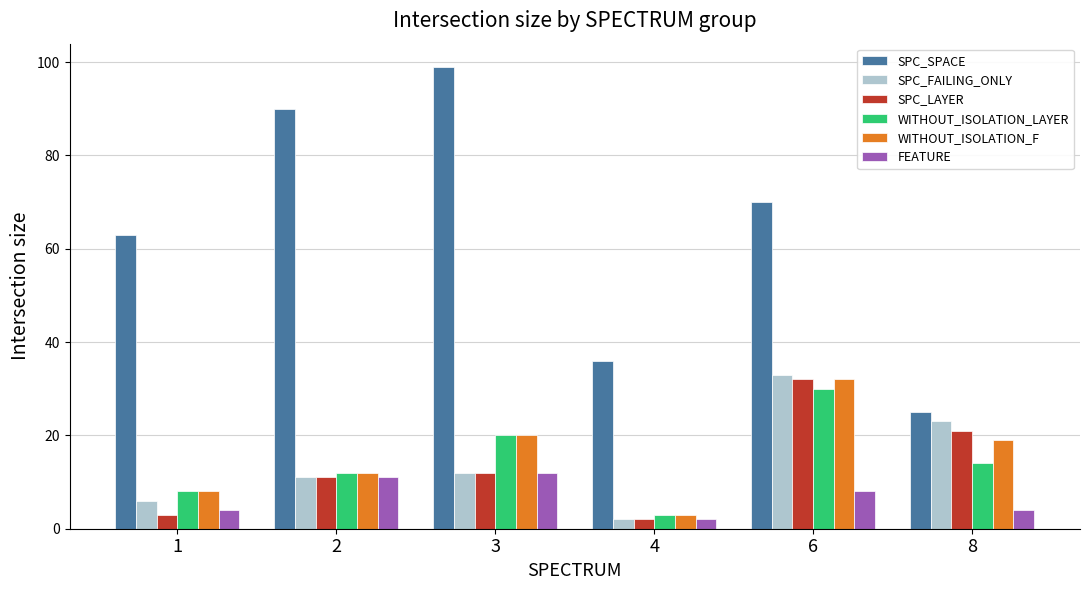

What is the difference between the second highest and second lowest values in the SPC_SPACE series?

54